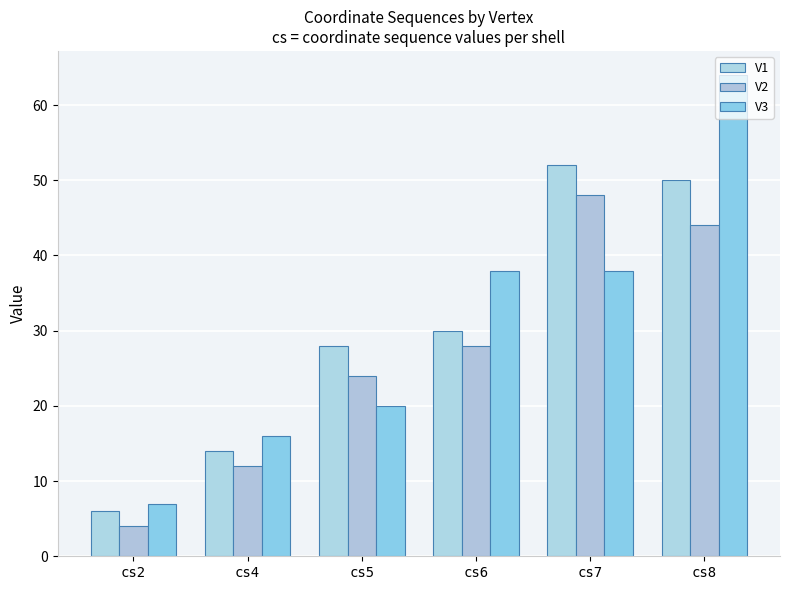

At which category is the sum across all series the highest?

cs8